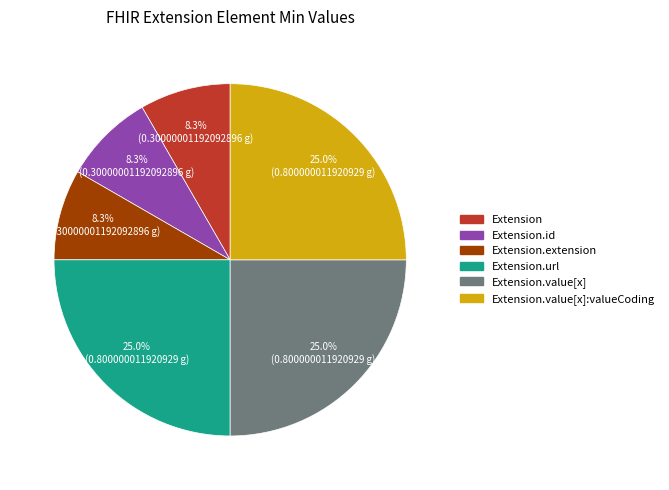

True or false: Extension.extension accounts for 13% of the total.

False